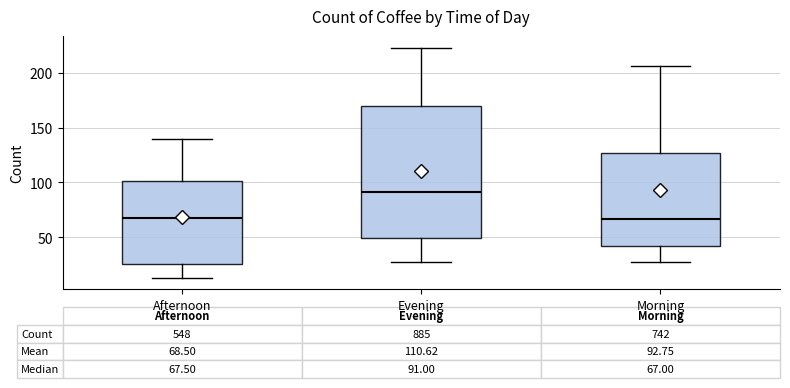

Comparing the boxes themselves (not the whiskers), which one is the tallest?

Evening